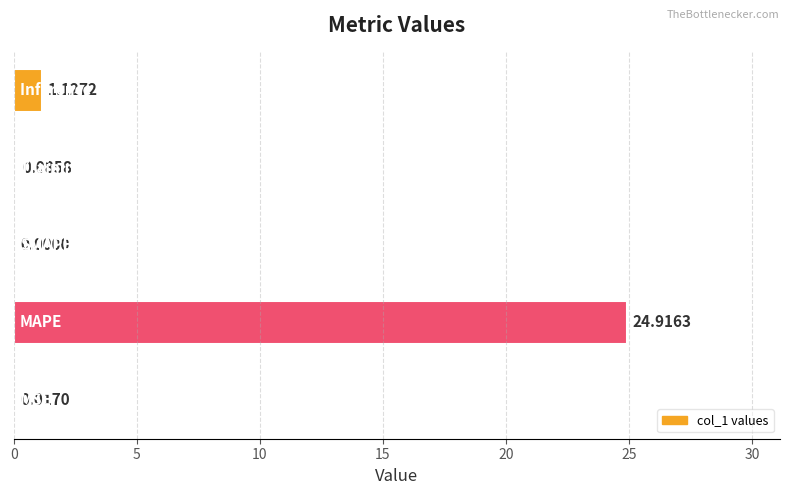

Are the bars grouped side by side (vs. stacked)?

No